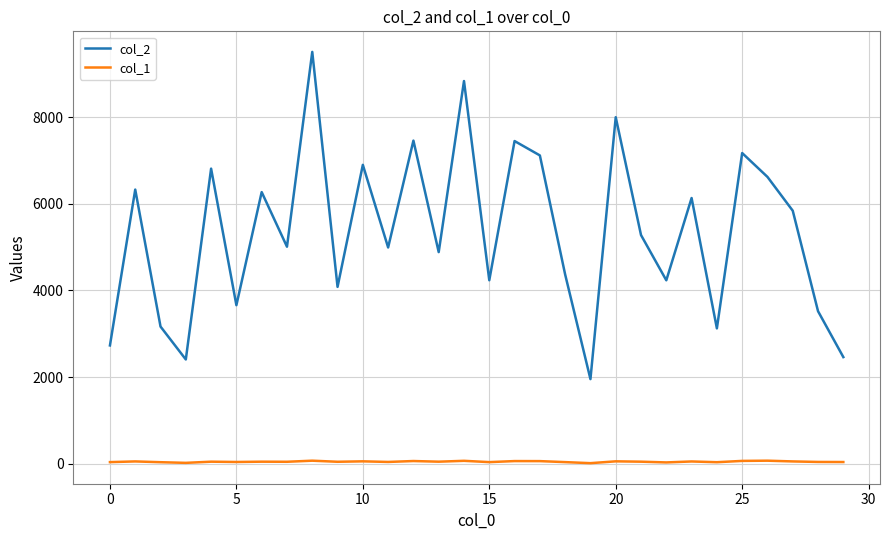

What is the difference between the second highest and minimum values in the col_2 series?

6874